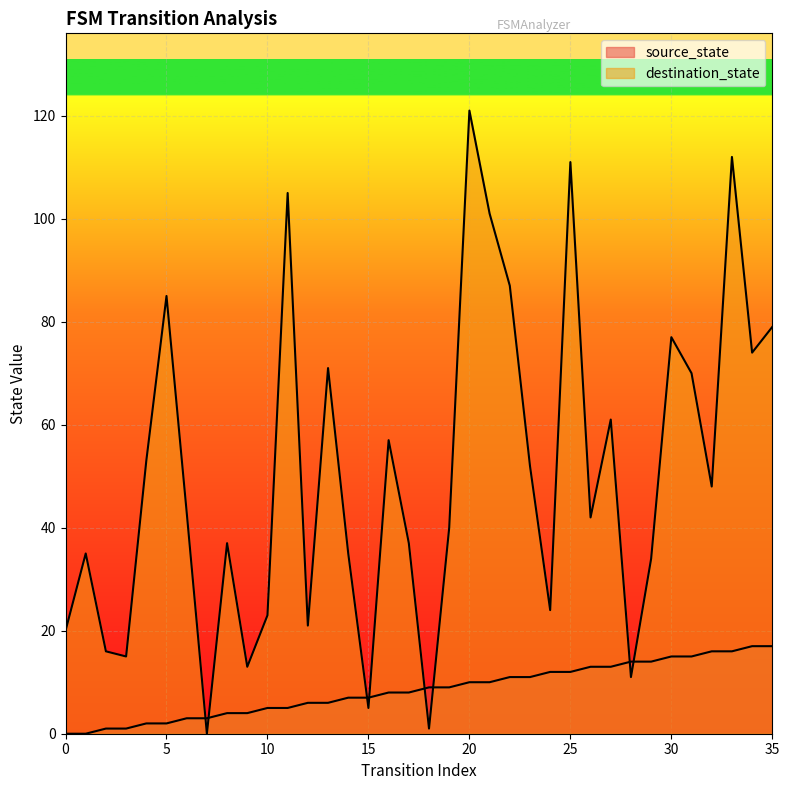

The value of destination_state at 20 is 44. True or false?

False